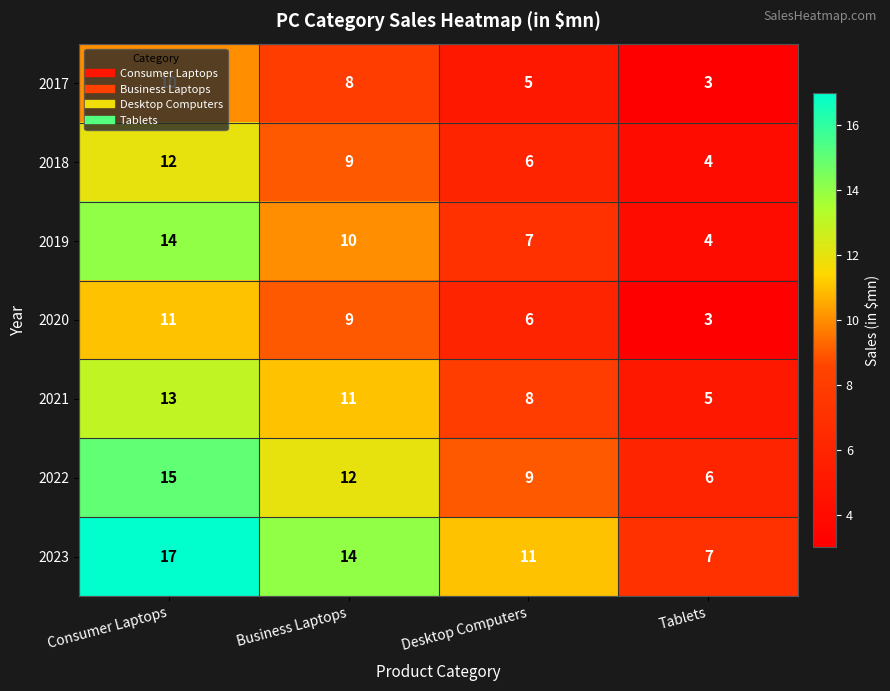

What is the difference between the second highest and second lowest values in the 2022 series?

3